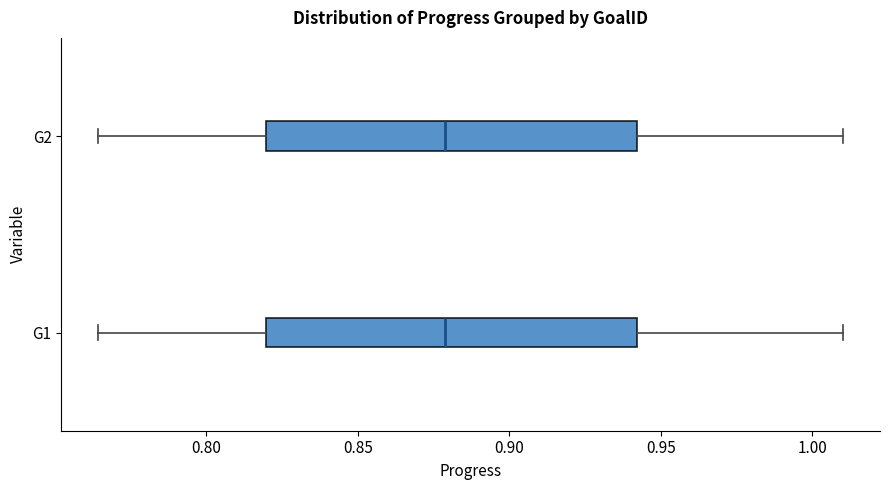

Reading bottom to top, transcribe this box plot: for each box, give where its median line is, the range the box spans, and where its two whiskers end, as read against the x-axis. The values are not printed on the chart, so give them approximately, as read against the axis.

G1: median 0.880, box 0.820 to 0.940, whiskers 0.765 to 1.010
G2: median 0.880, box 0.820 to 0.940, whiskers 0.765 to 1.010